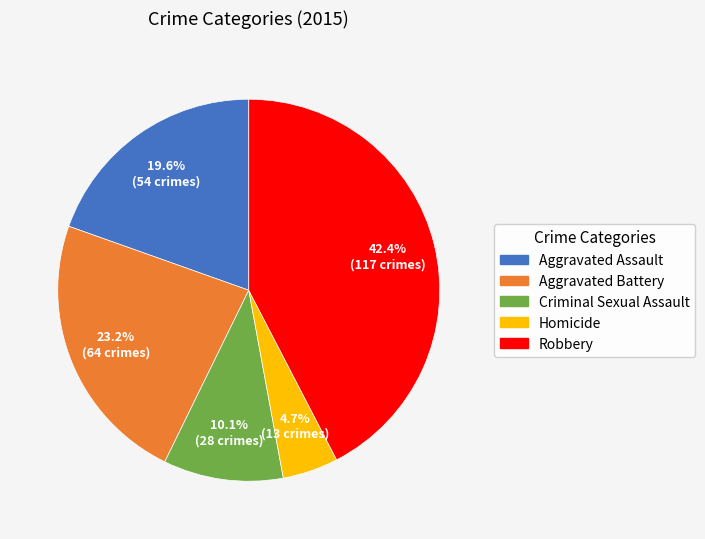

Approximately how many times larger is the value at Robbery compared to Criminal Sexual Assault?

4.2